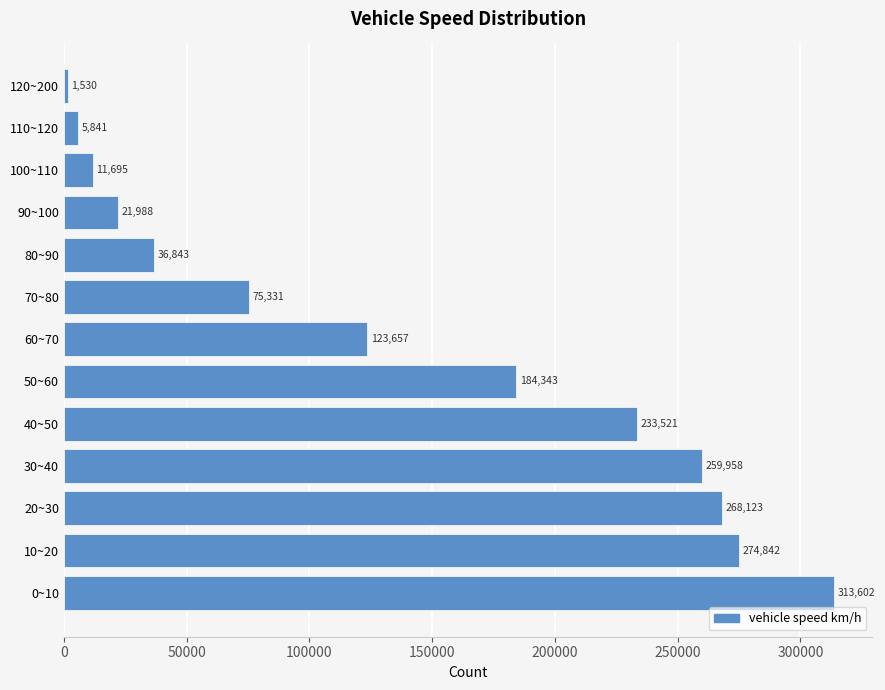

At which category does the chart reach its minimum across all series?

120~200